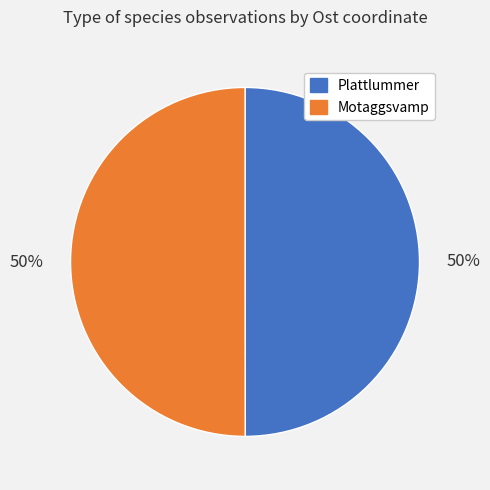

To the nearest percent, what is the average slice percentage?

50%